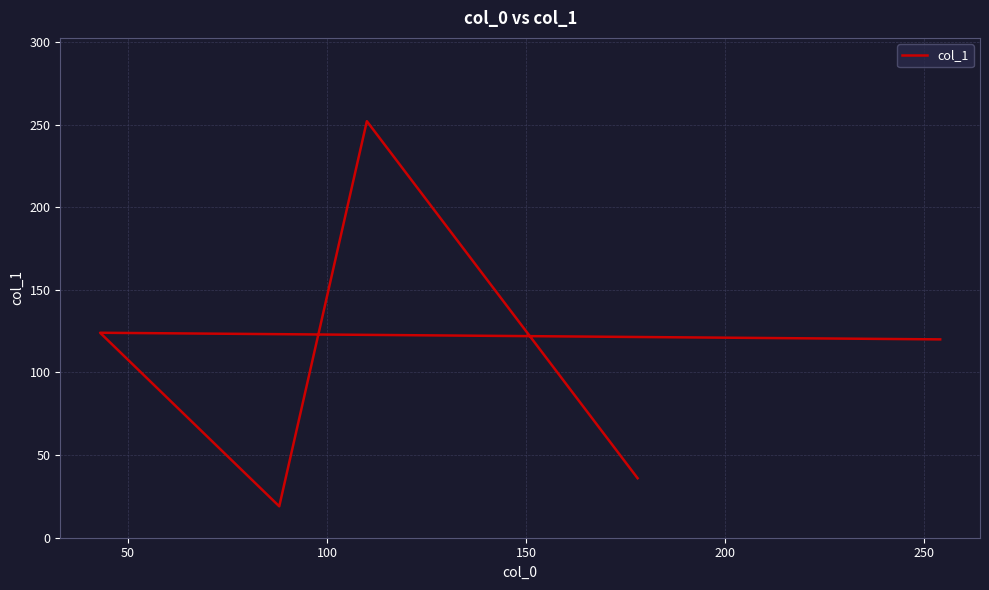

True or false: the data shows 18 at 0.

False